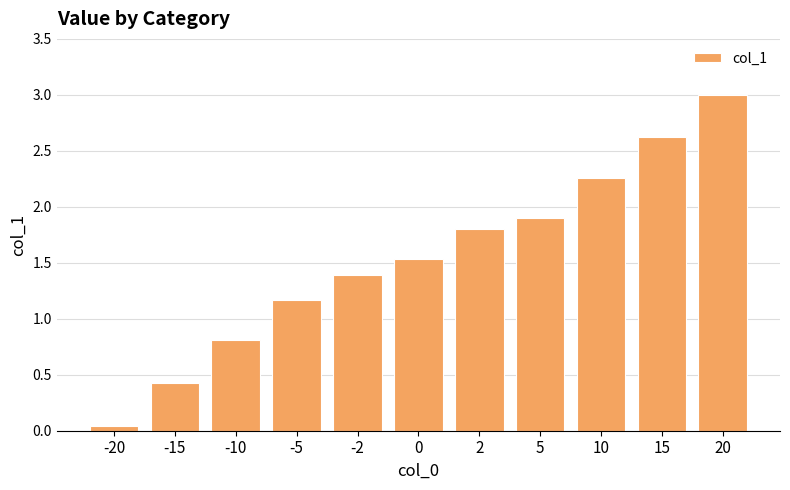

The value at -10 is 1.3. True or false?

False